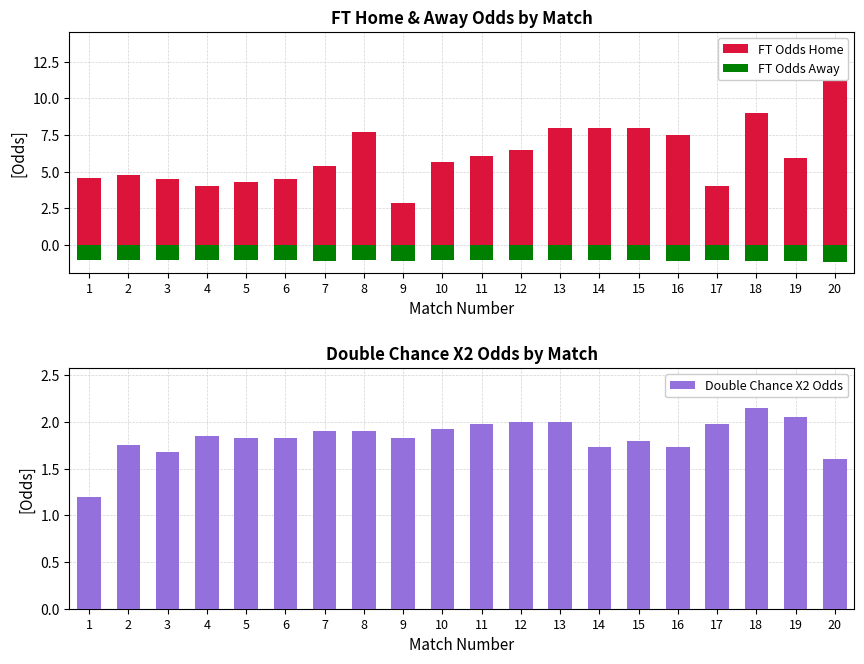

Which series has the largest total across all categories?

FT Odds Home